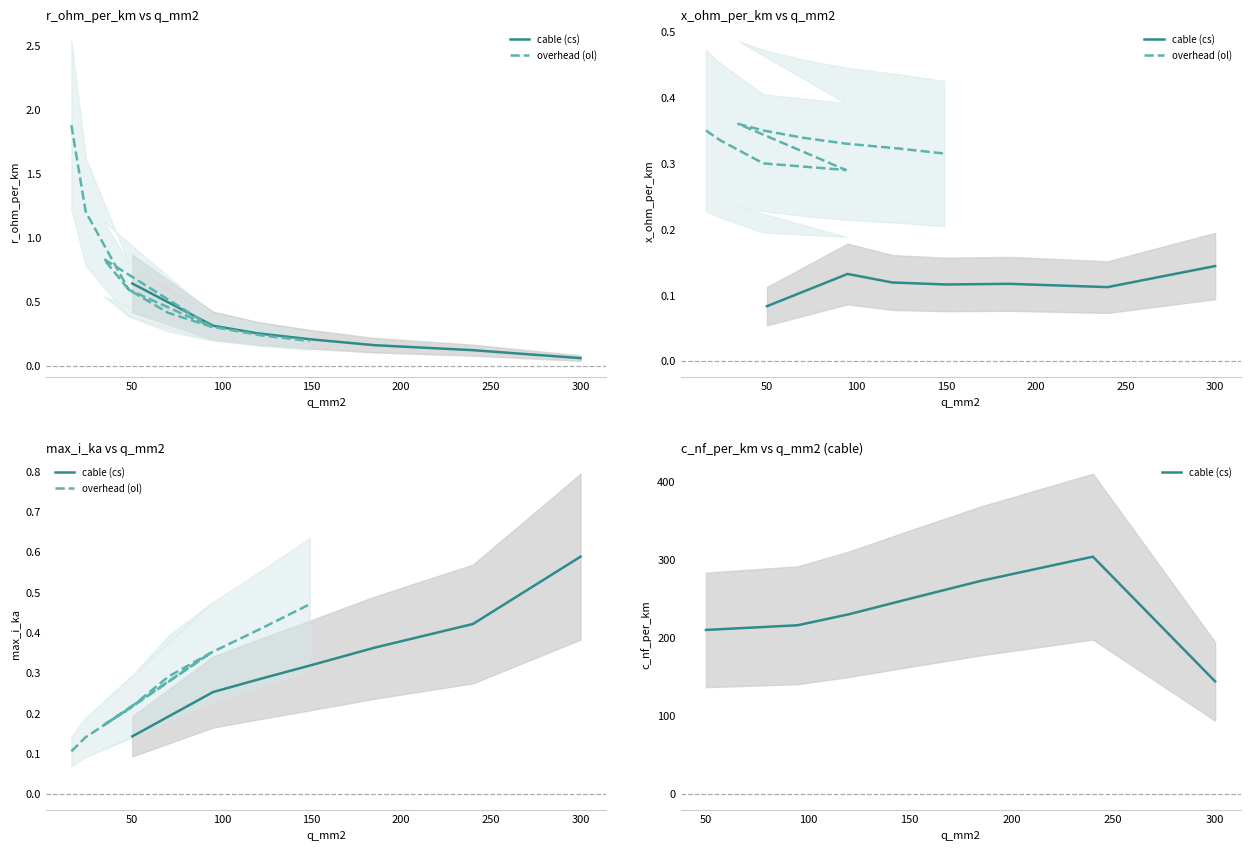

Reading right to left, transcribe all the data shown in this chart.

r_ohm_per_km: 0.1	0.1	0.1	0.2	0.2	0.2	0.2	0.2	0.2	0.3	0.4	0.6	0.8	1.2	1.9
x_ohm_per_km: 0.1	0.3	0.1	0.1	0.3	0.1	0.3	0.3	0.1	0.3	0.3	0.3	0.4	0.3	0.3
max_i_ka: 0.6	0.6	0.4	0.4	0.5	0.3	0.5	0.4	0.2	0.3	0.3	0.2	0.2	0.1	0.1
c_nf_per_km: 144.0	11.0	304.0	273.0	10.8	261.0	11.2	11.1	264.0	13.2	10.4	12.2	9.7	11.2	11.0